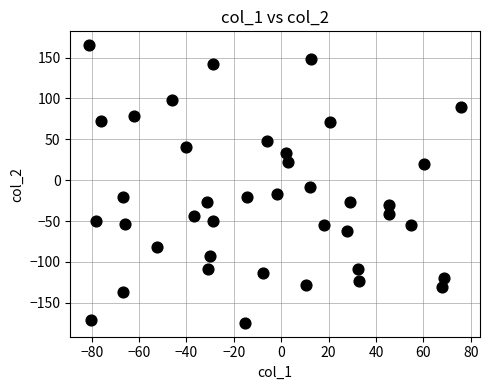

What Y value in the scatter plot is closest to -4?

-8.0